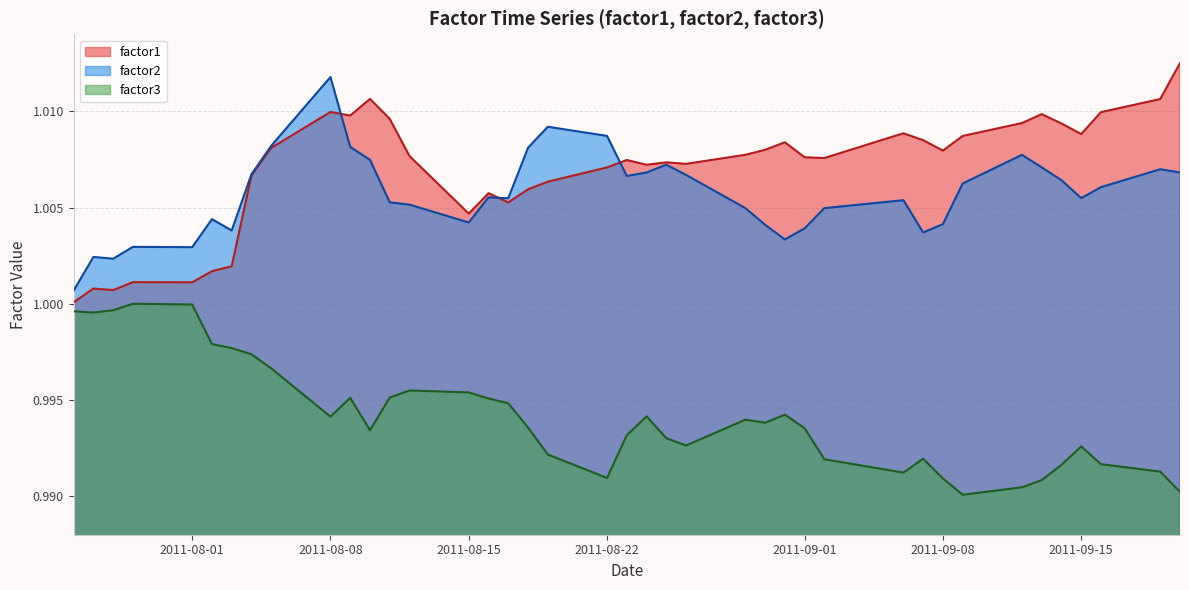

How many lines are shown in the chart?

3